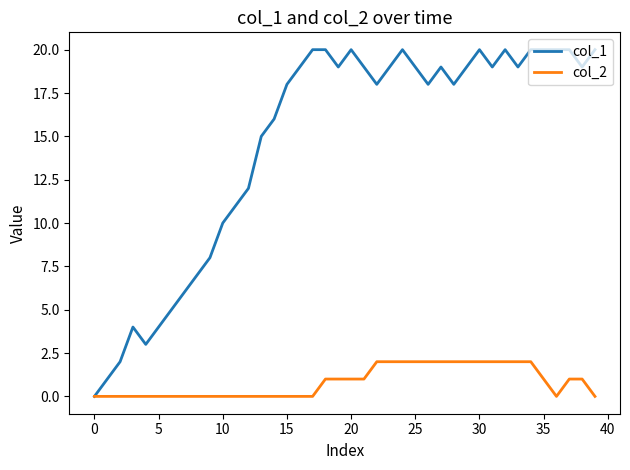

Which series has the widest spread of values?

col_1